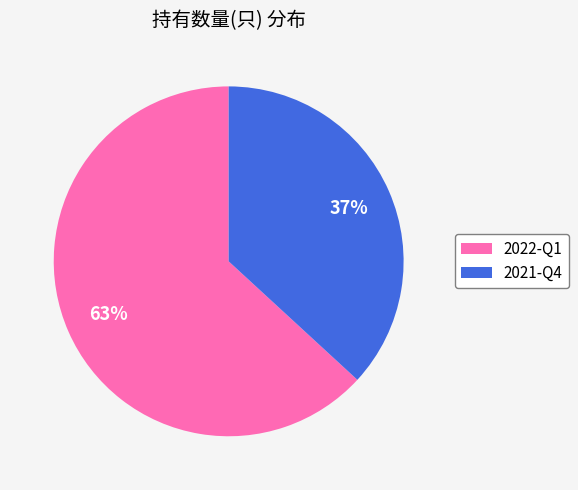

How many slices are in this pie chart?

2